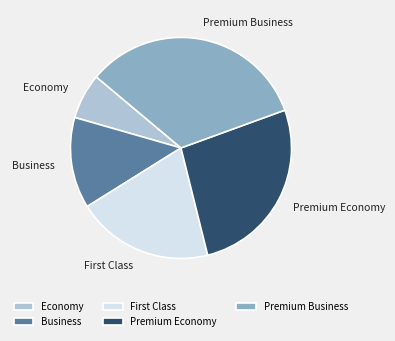

Is Premium Business the majority of the pie?

No